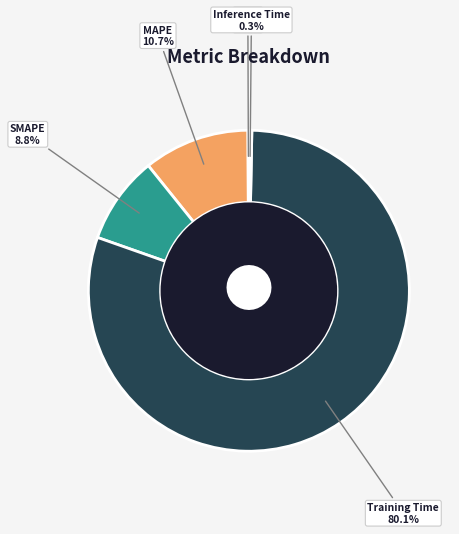

Is there a majority slice in this chart?

Yes